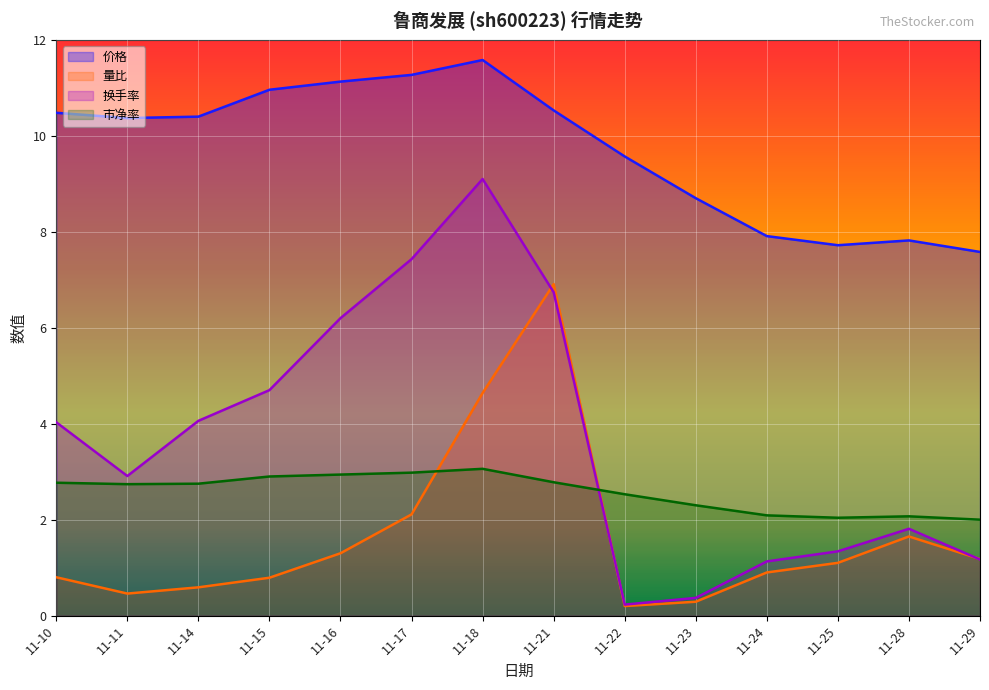

Between 11-14 and 11-23, which series saw the biggest shift?

换手率